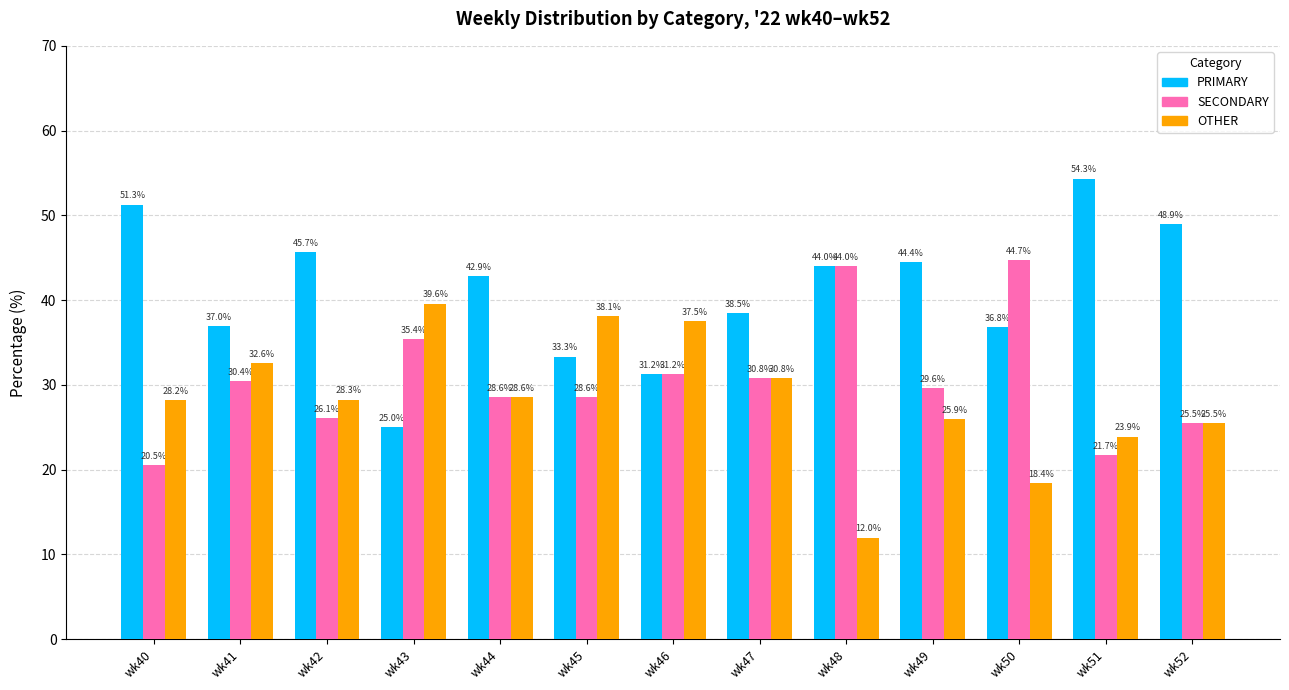

How many bars are there in each group?

3